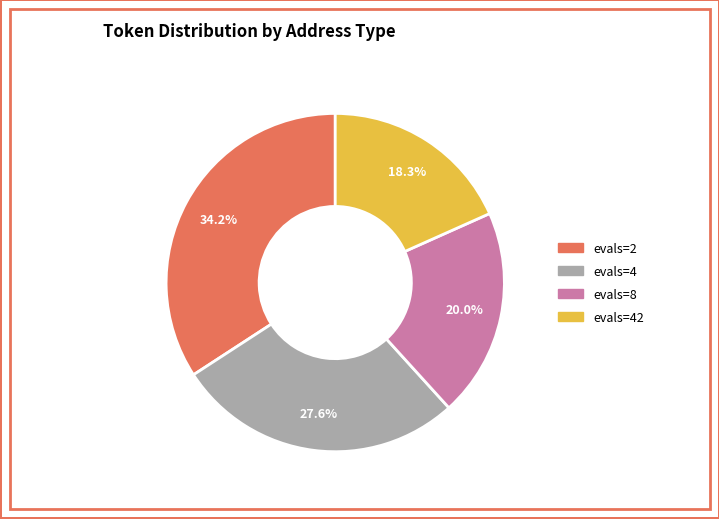

Is there any slice that represents more than half of the pie?

No